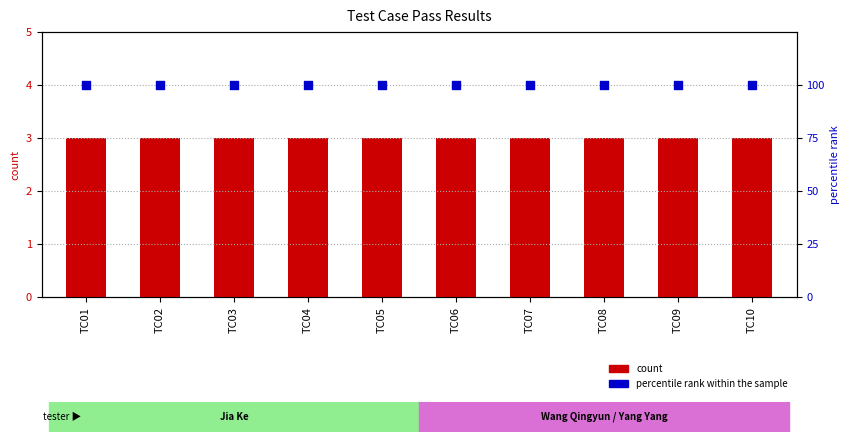

At which category is the sum across all series the highest?

TC01